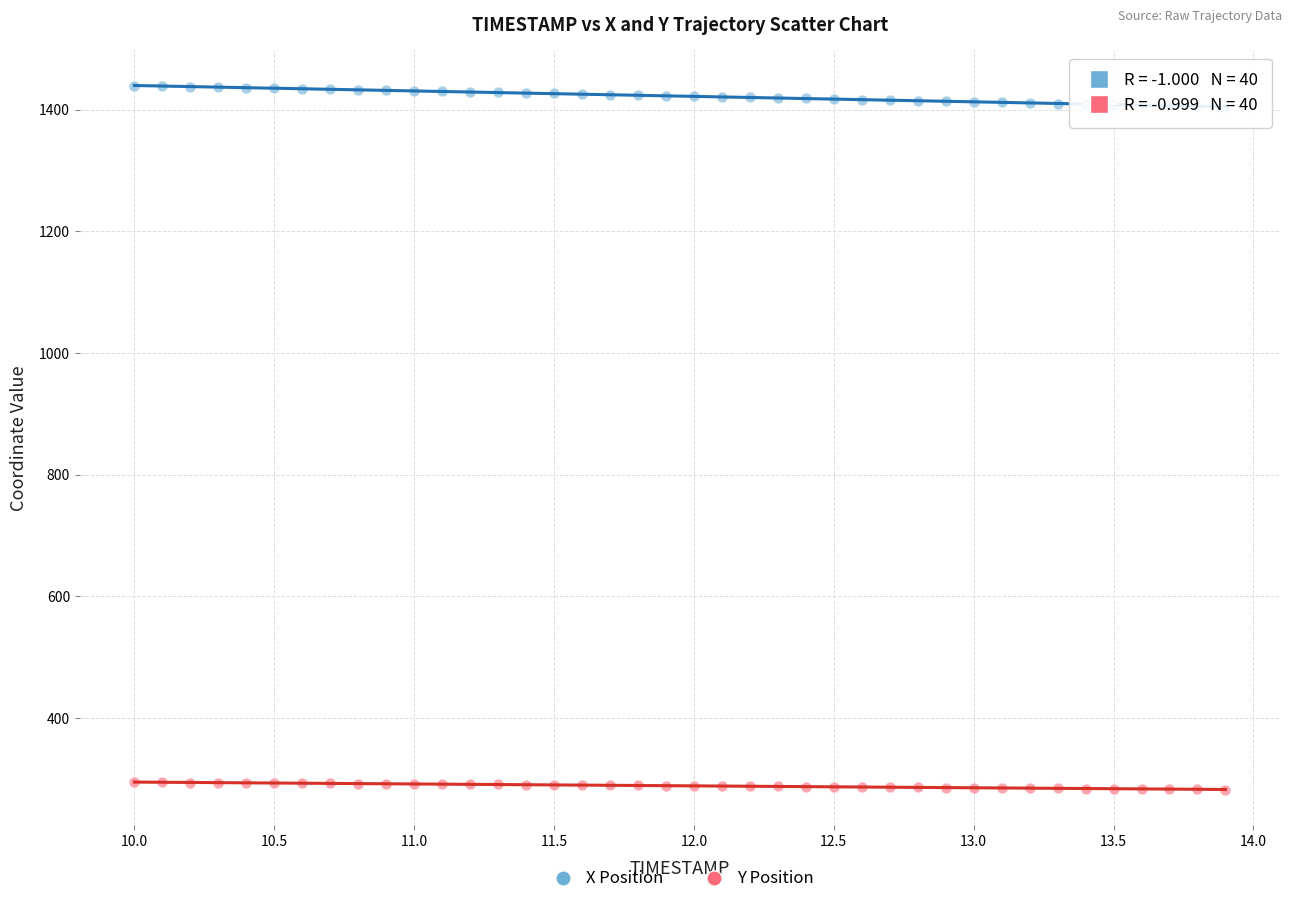

Which series contains the highest Y value?

X Position